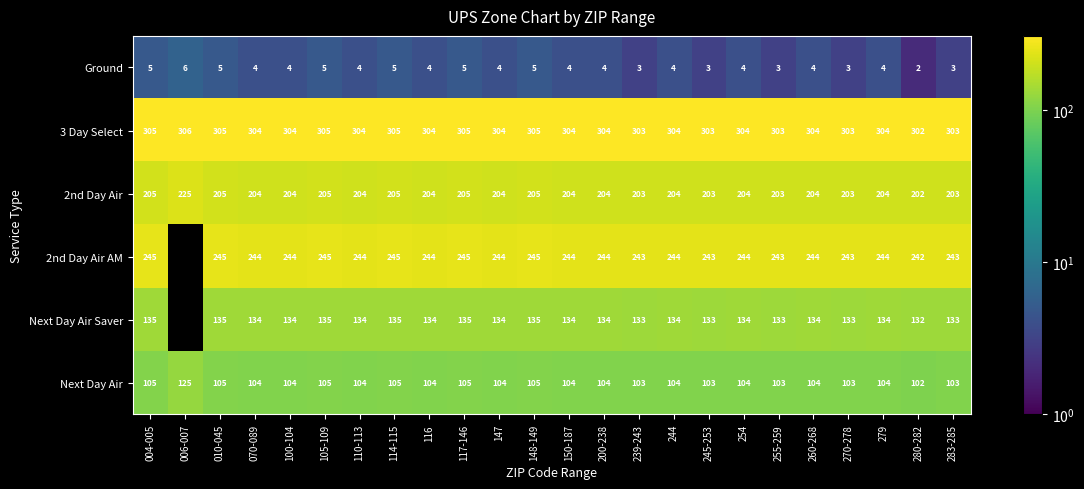

At which category does the chart reach its minimum across all series?

280-282